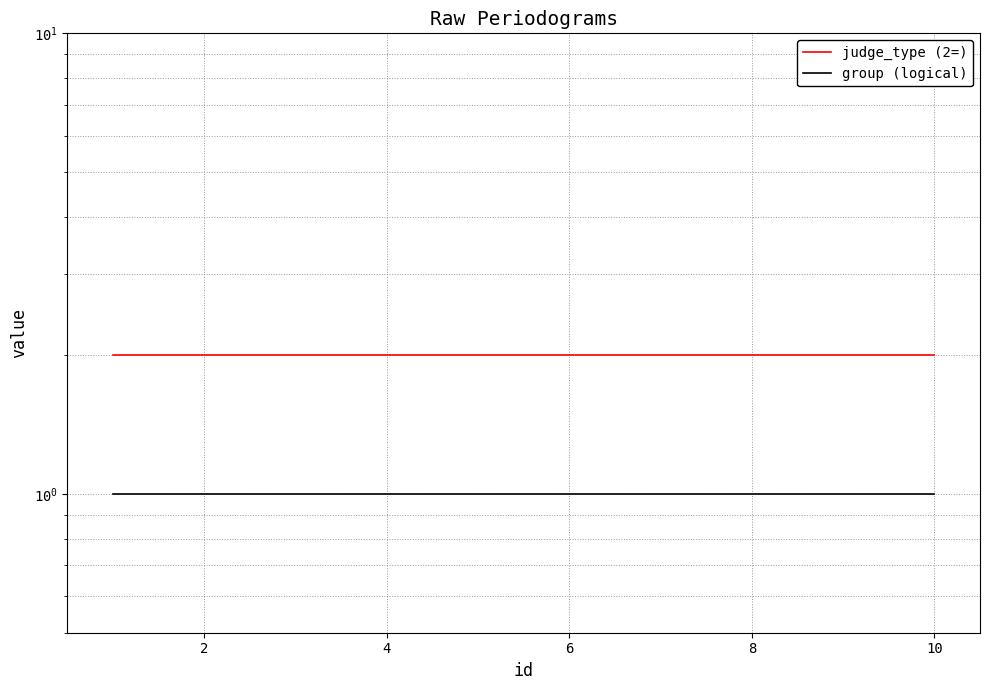

True or false: judge_type (2=) has more than 1 points higher than both neighbors.

False